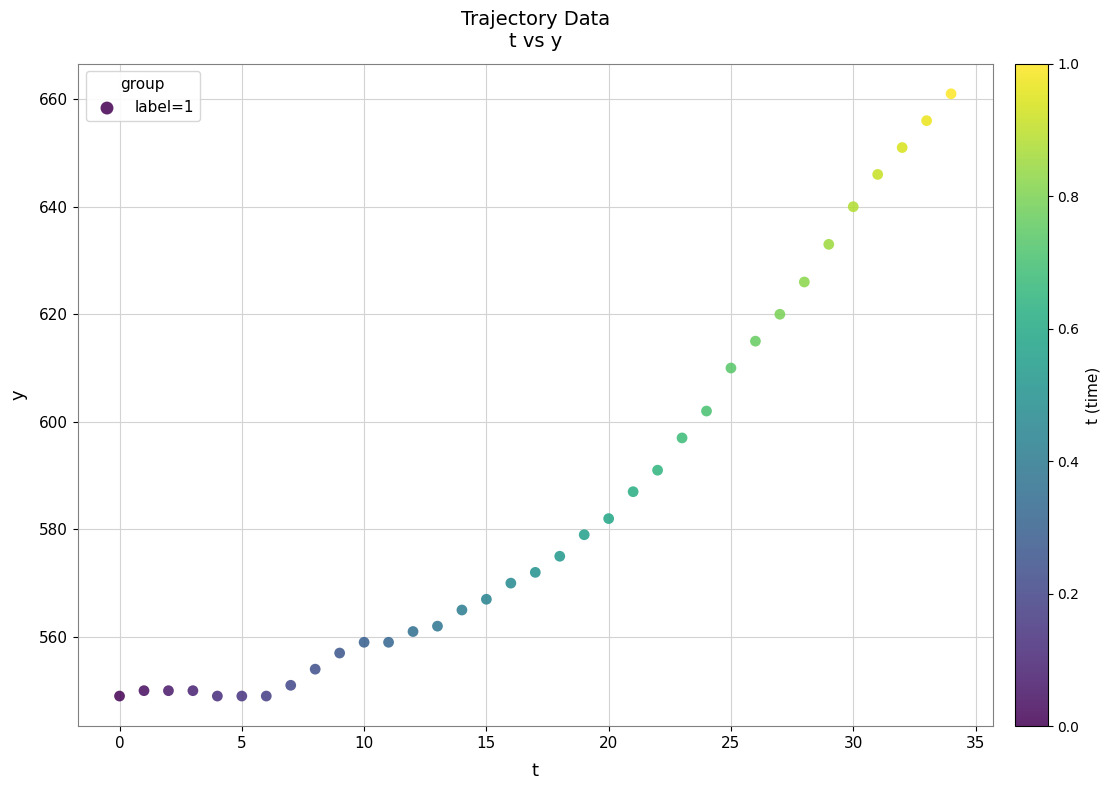

What Y value in the scatter plot is closest to 605?

602